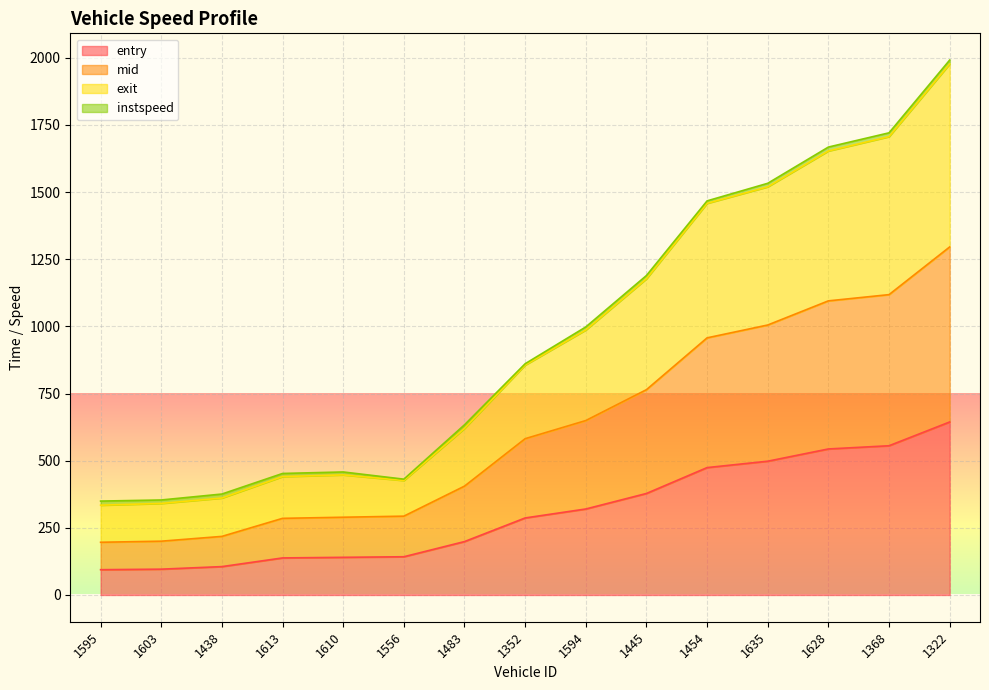

What is the value of the exit point at the 7th from the left?

633.5